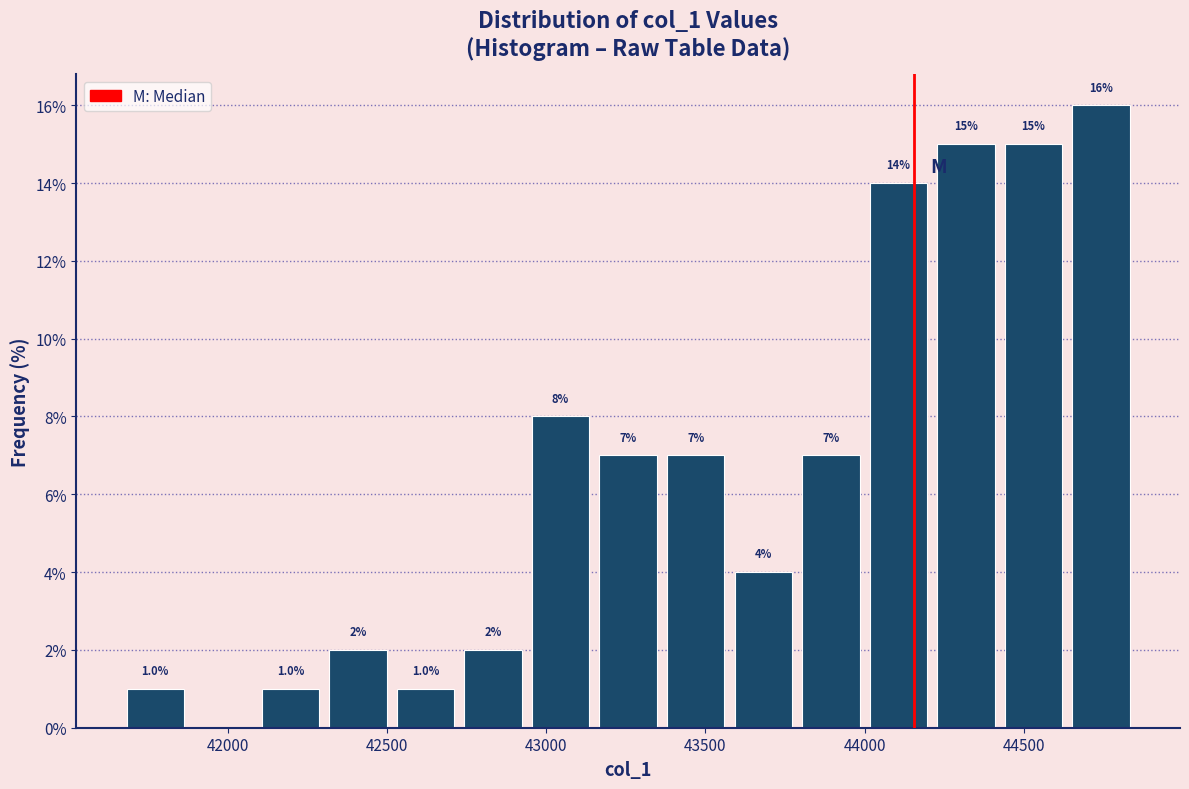

Over which range of the x-axis is the bar tallest?

44650 to 44850